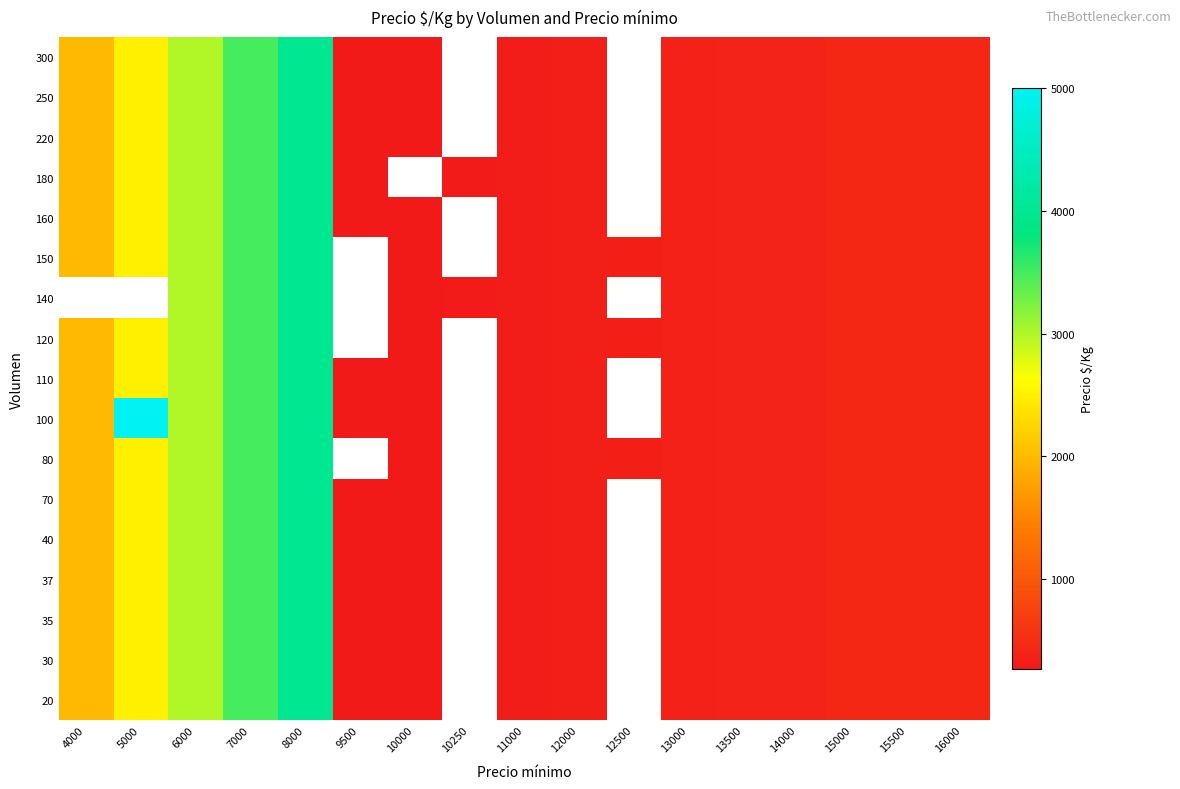

How many positive values does the 300 series have?

15